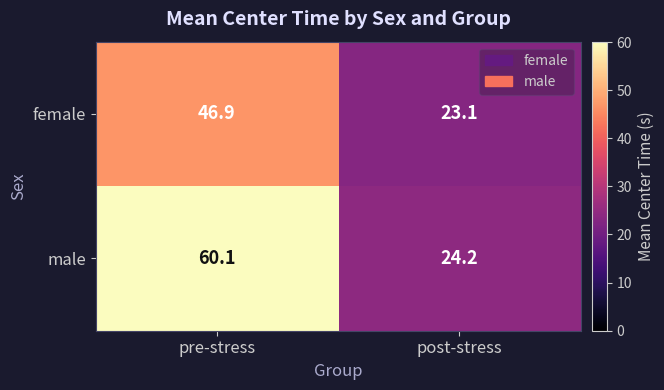

True or false: male has a value of 24.2 at post-stress.

True